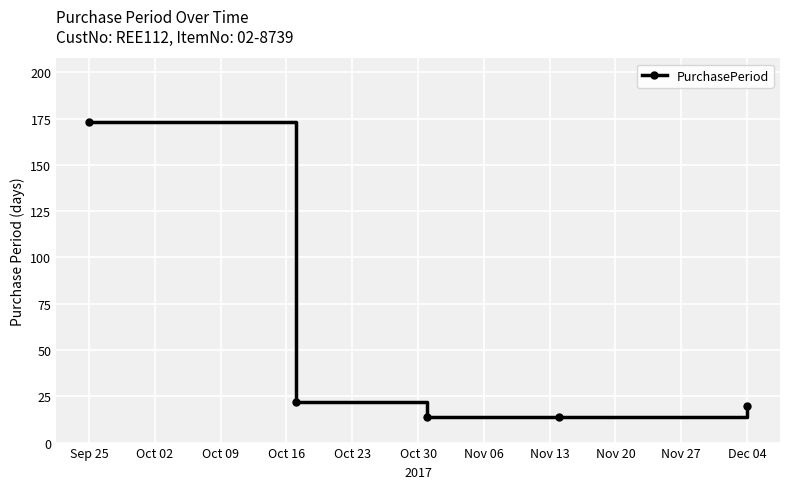

What is the value of the 5th point from the left?

20